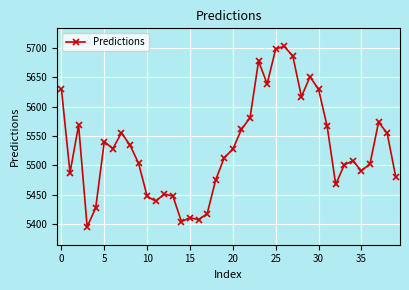

True or false: there are more than 1 points higher than both neighbors.

True